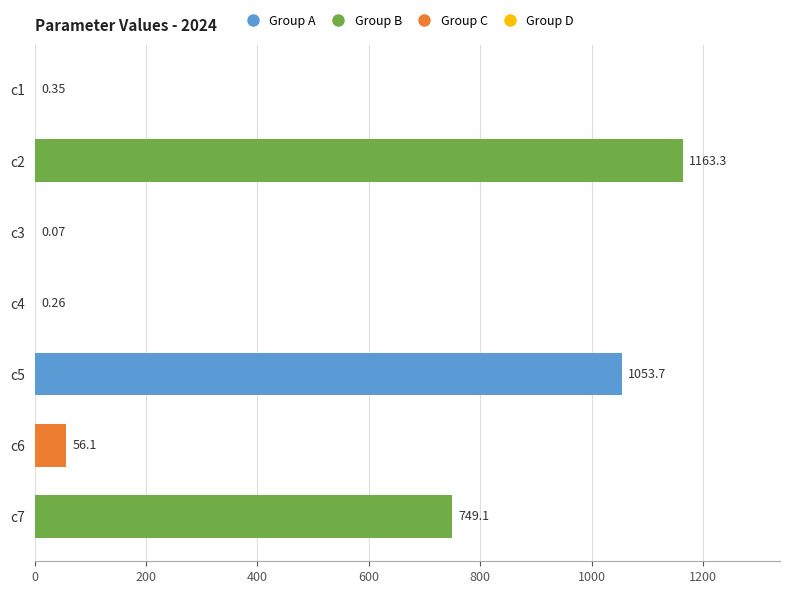

Which has a higher value, c4 or c2?

c2